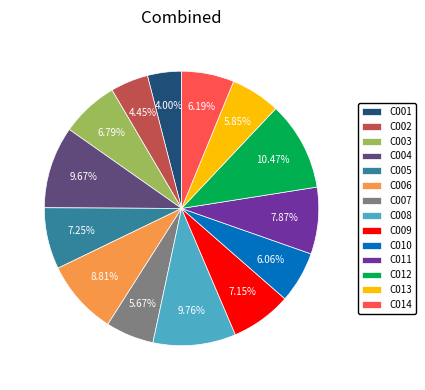

What is the largest slice in the pie chart?

C012